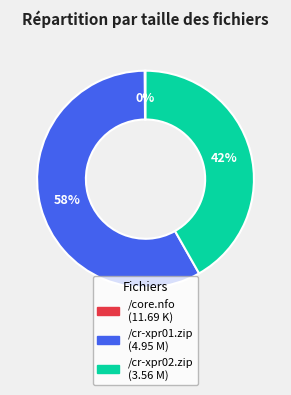

Which slice represents more than half of the pie?

/cr-xpr01.zip